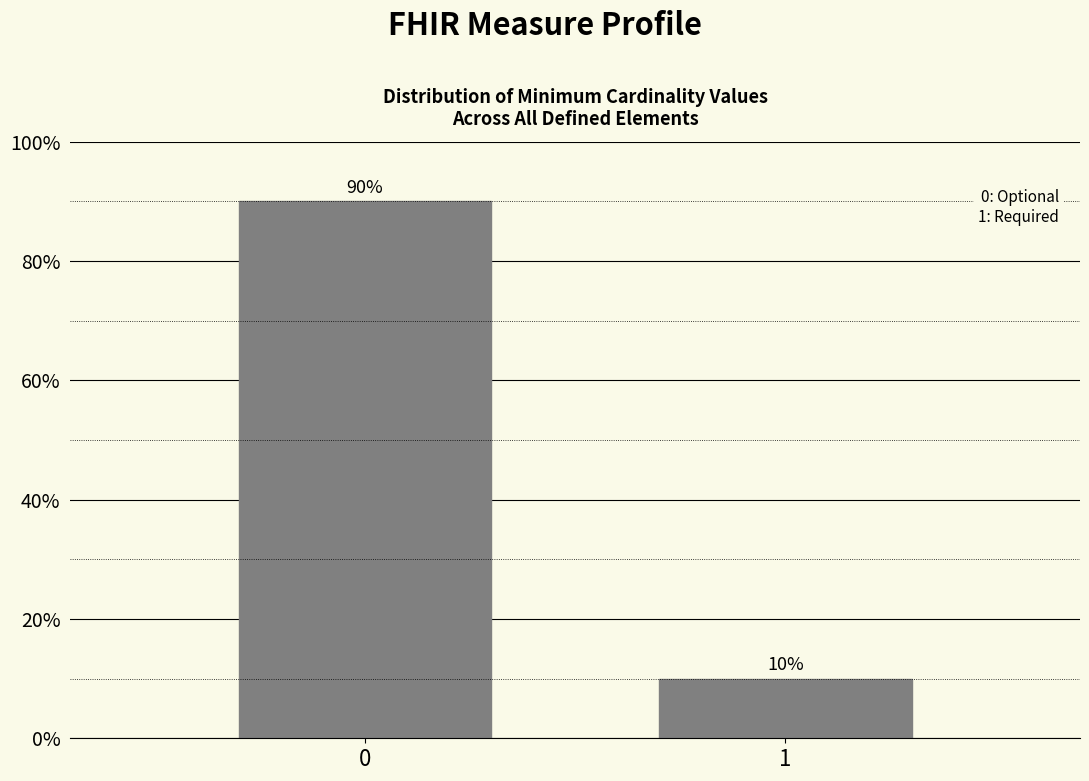

Reading left to right, what are all the values shown in this chart?

0=90	1=10